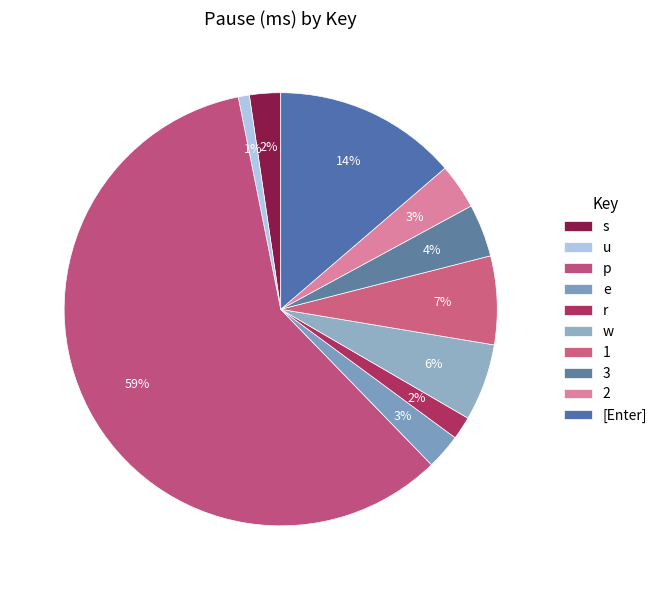

Rank the categories by value from lowest to highest.

u, r, s, e, 2, 3, w, 1, [Enter], p